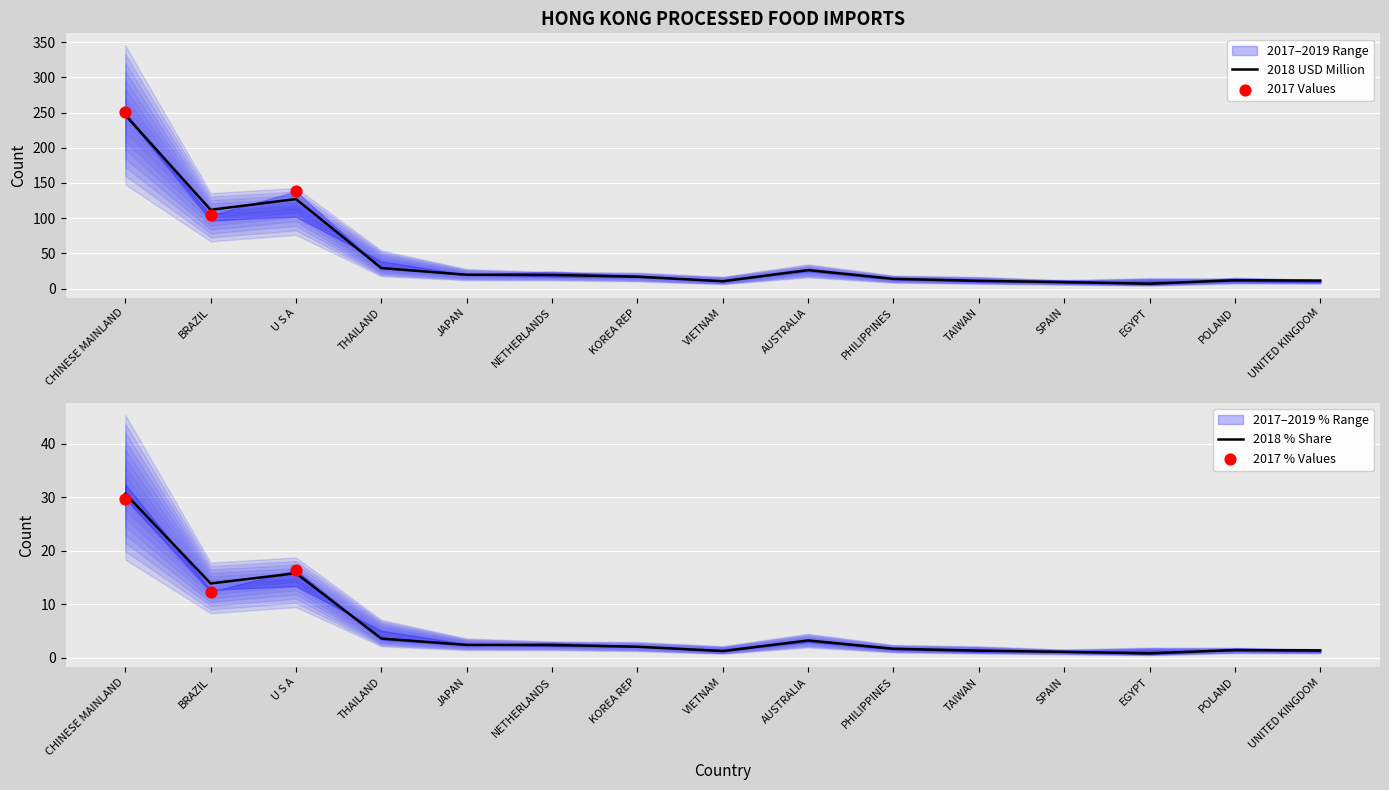

Is it true that 2018 USD Million equals 42.8 at AUSTRALIA?

False